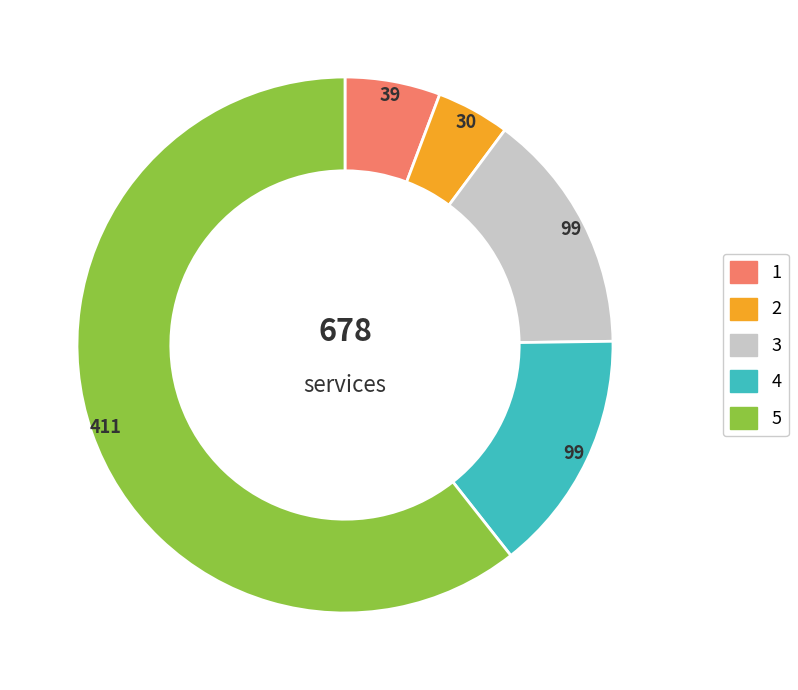

Count the number of slices in the pie.

5